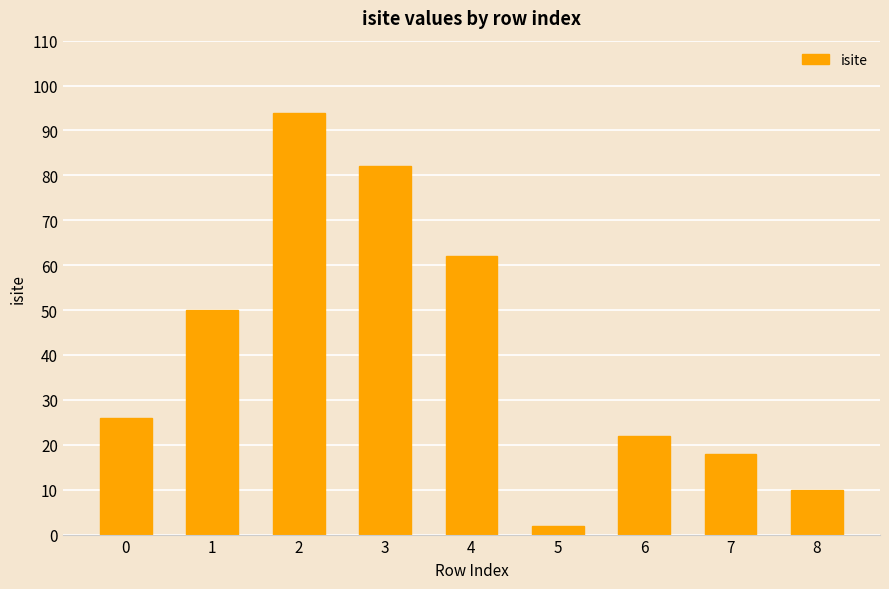

Between 4 and 1, which is larger?

4